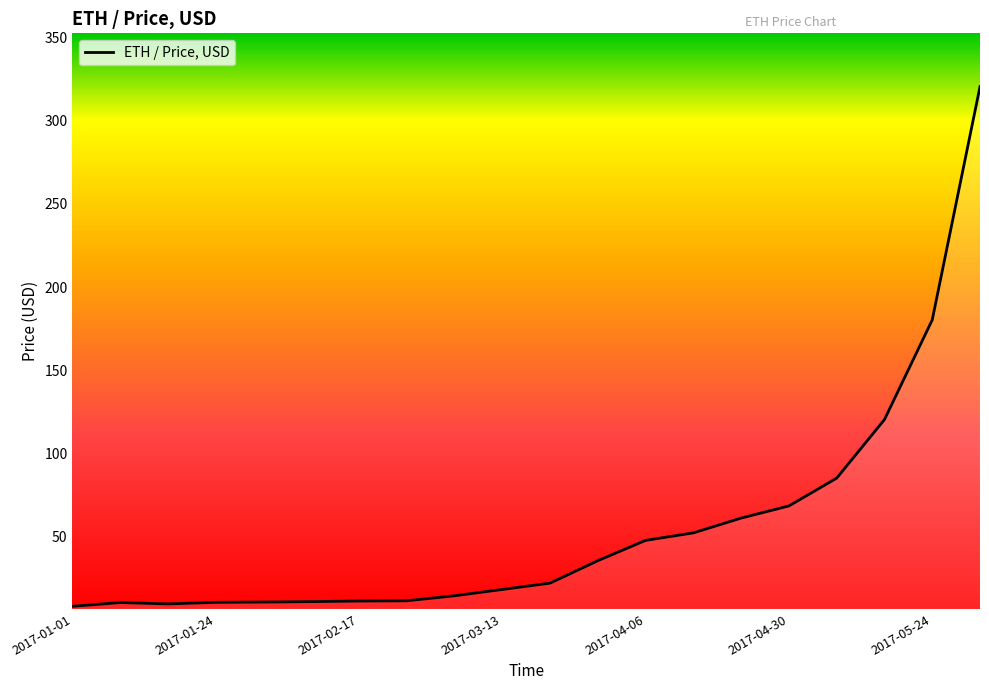

What is the minimum value shown in the chart?

8.2